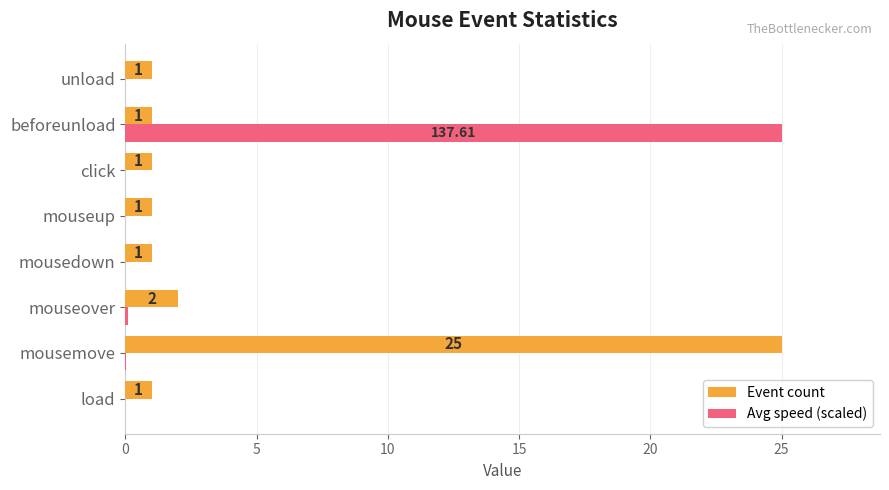

At which label is Avg speed (scaled) closest to 12?

mouseover